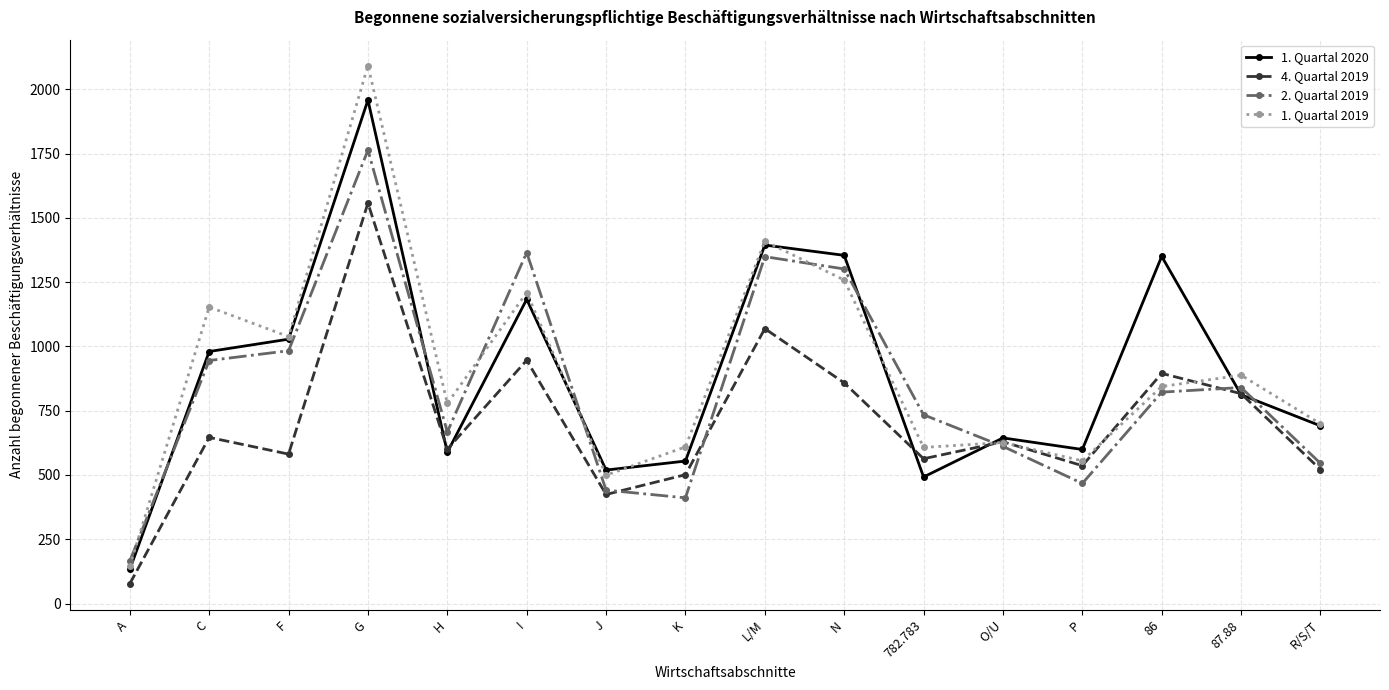

Which category has the lowest value in the 1. Quartal 2020 series?

A